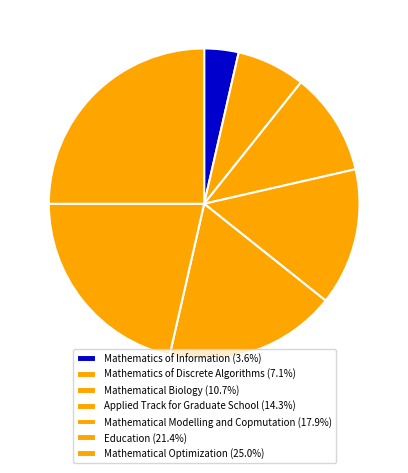

Rank the categories by value from lowest to highest.

Mathematics of Information, Mathematics of Discrete Algorithms, Mathematical Biology, Applied Track for Graduate School, Mathematical Modelling and Copmutation, Education, Mathematical Optimization